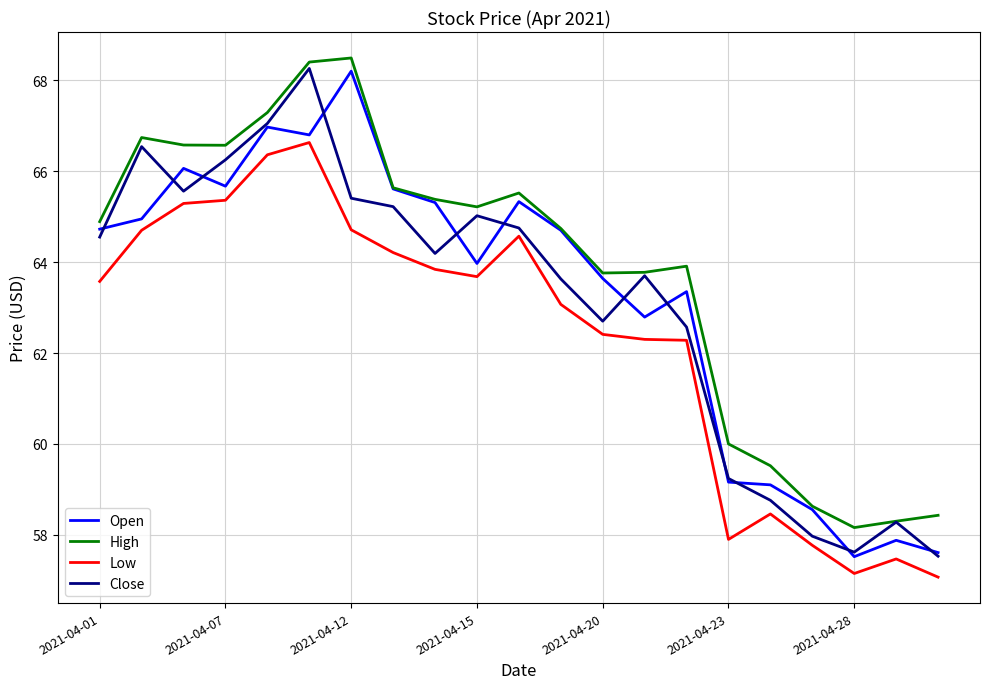

True or false: Low and High intersect in this chart.

False